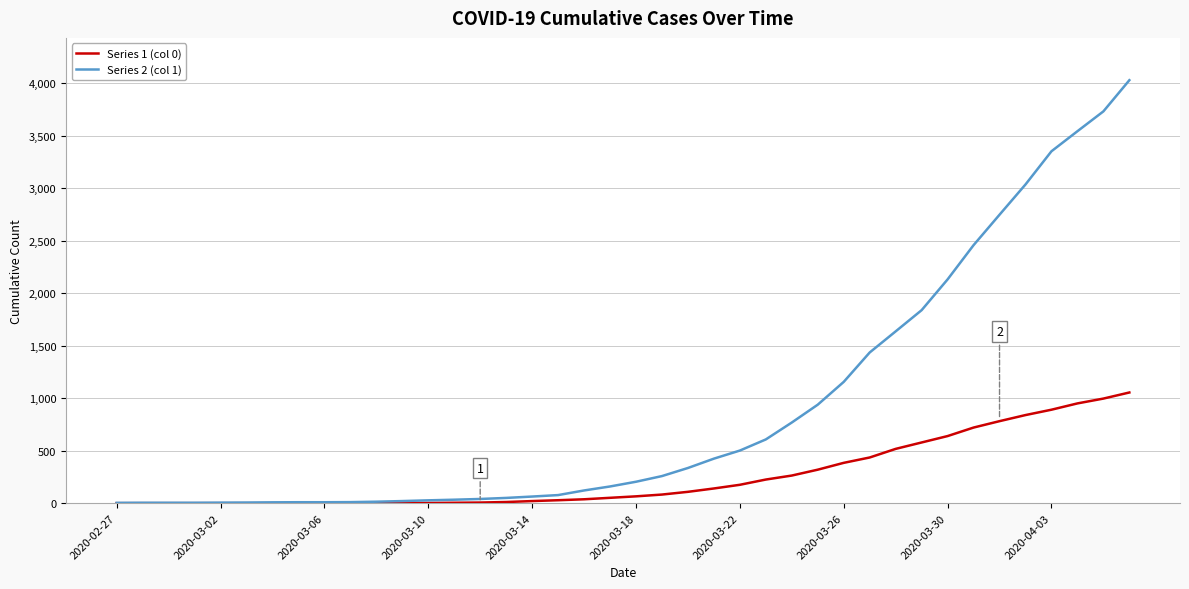

What is the greatest value displayed?

4028